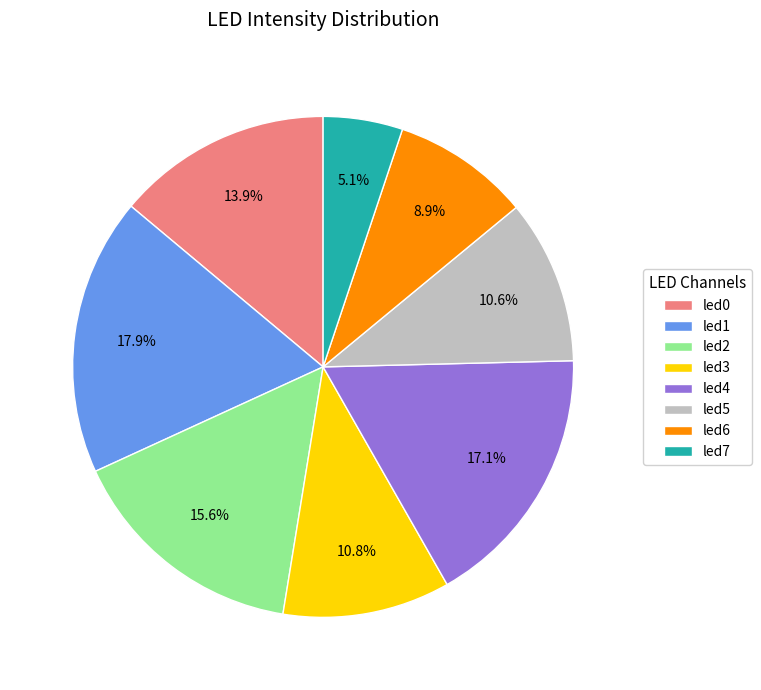

To the nearest percent, what is the difference between the largest and smallest slice percentages?

13%